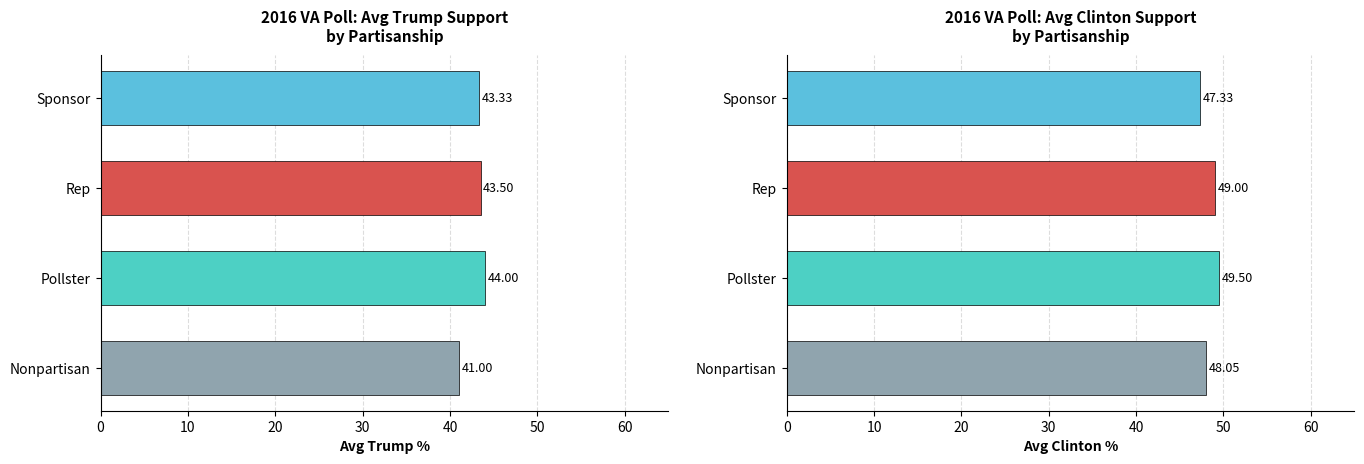

What is the difference between the maximum and minimum values in the Avg Trump % series?

3.0